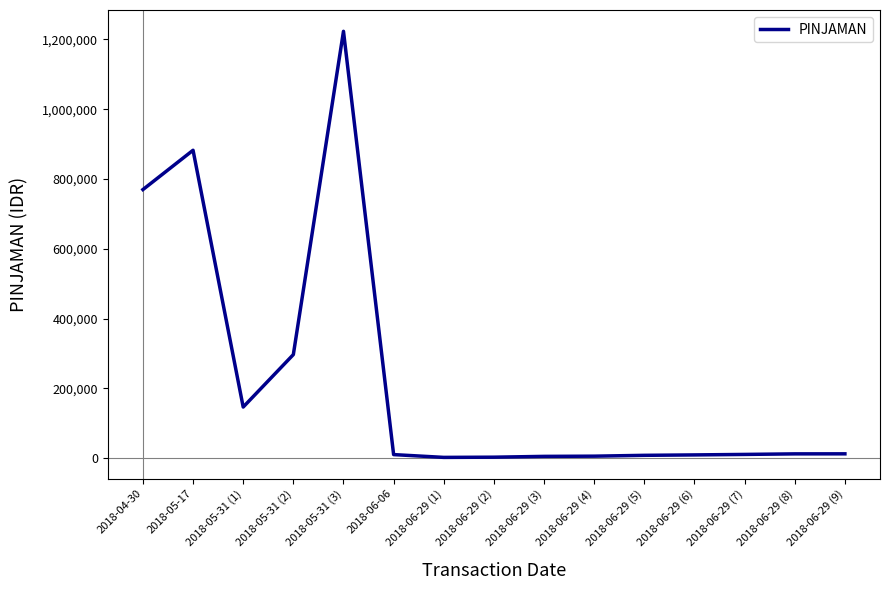

Between 2018-05-31 (3) and 2018-06-29 (9), which is larger?

2018-05-31 (3)